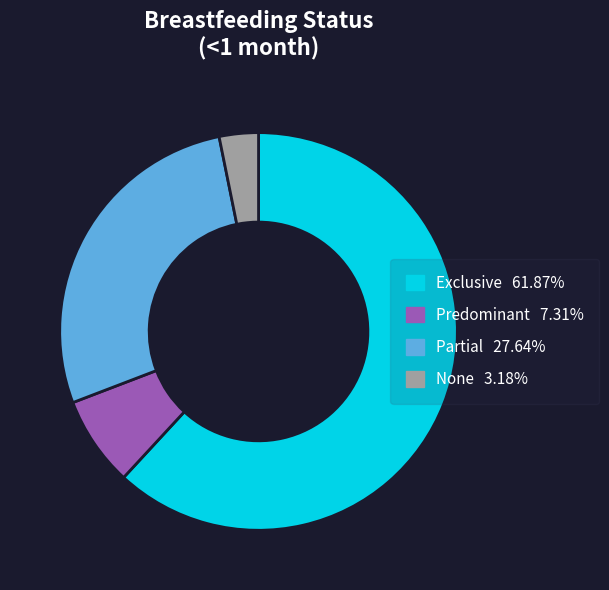

Combined, do None and Partial account for over 50%?

No